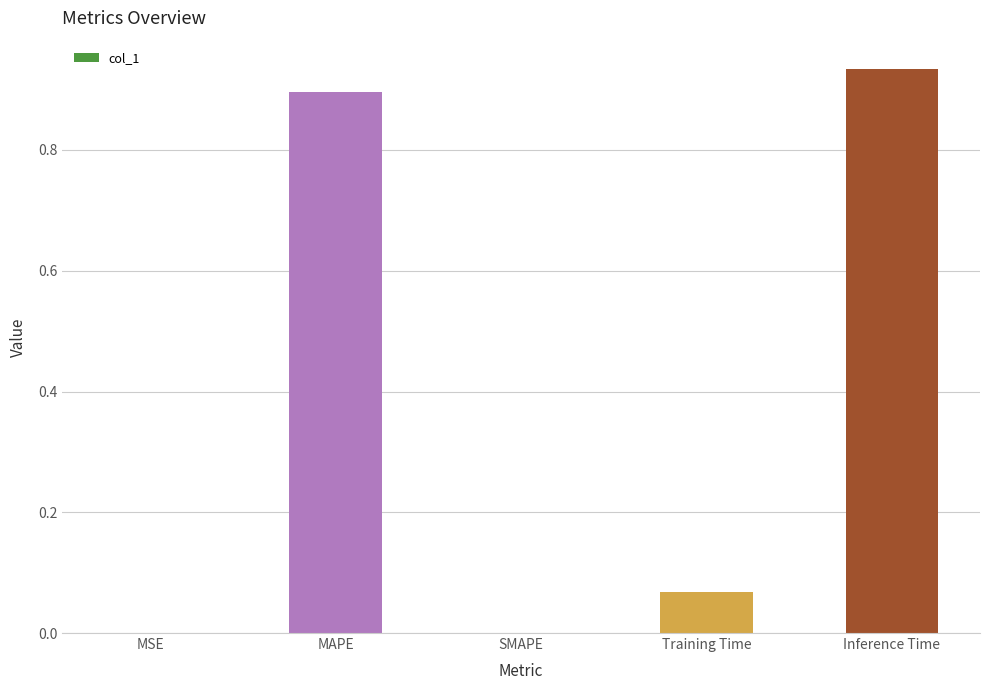

Which category has the highest value across all series?

Inference Time